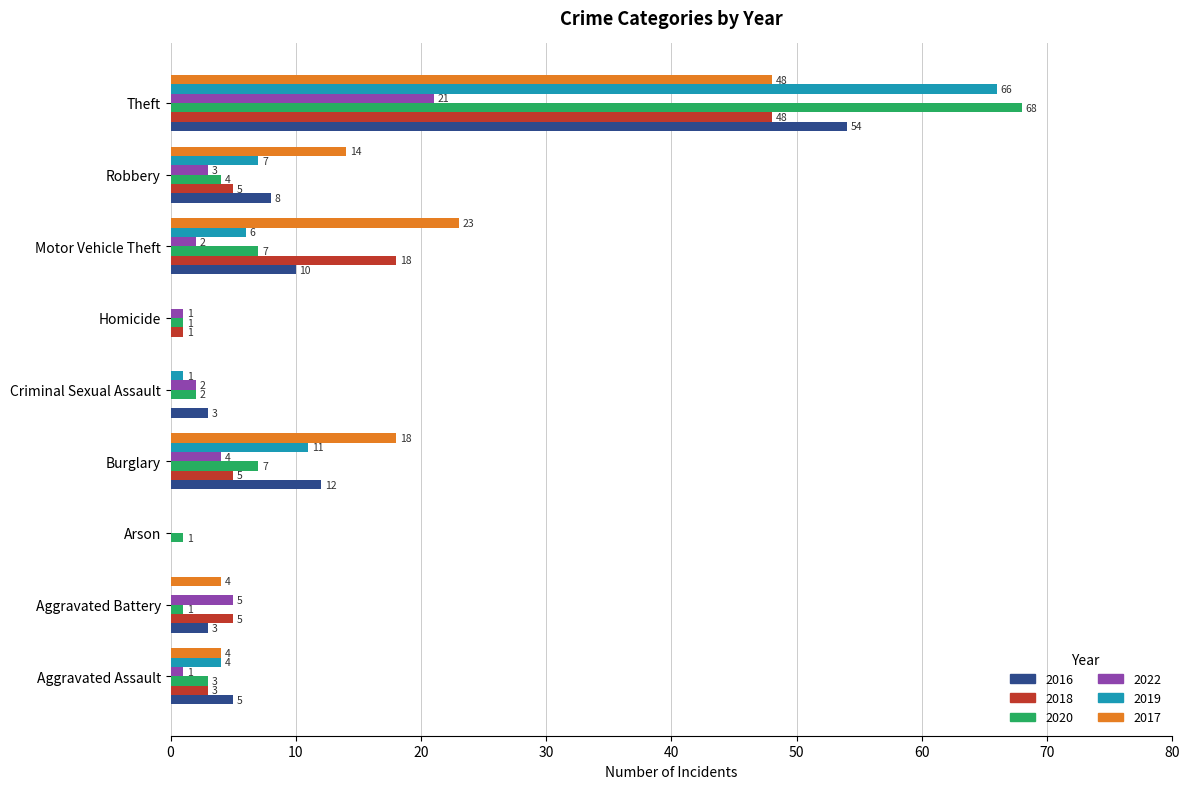

What is the approximate value of 2020 at Burglary, to the nearest 10?

10